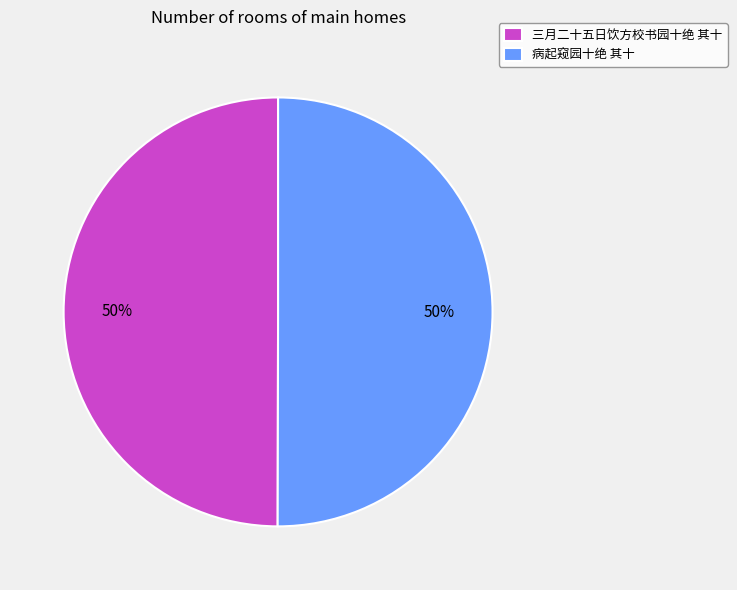

Approximately how many times larger is the value at 病起窥园十绝 其十 compared to 三月二十五日饮方校书园十绝 其十?

1.0